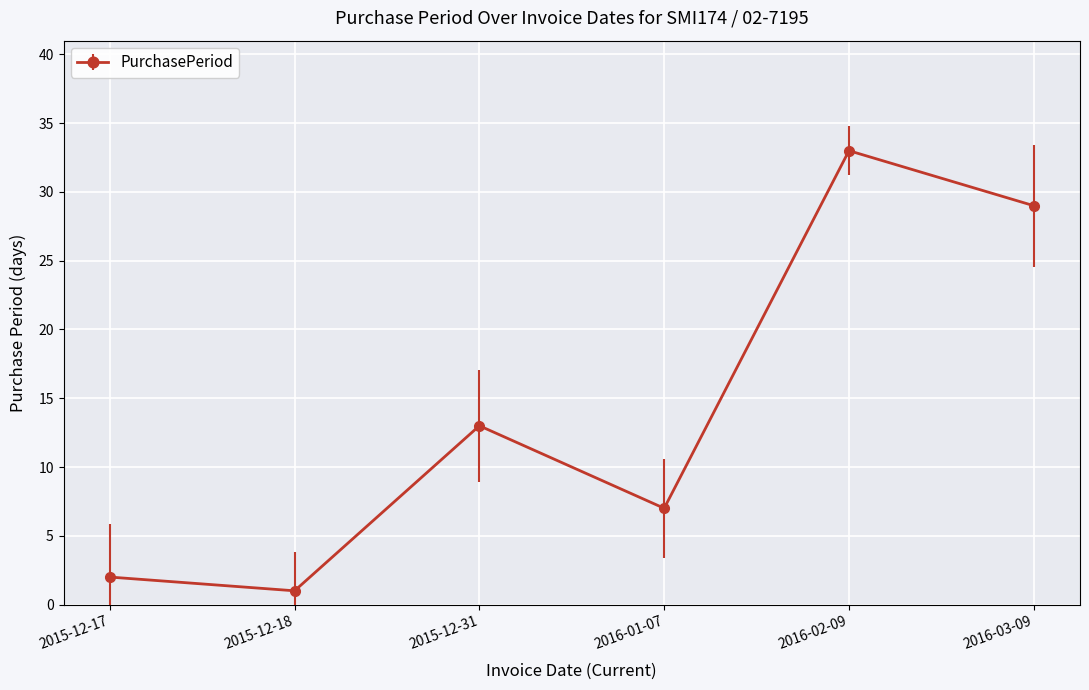

Rank the categories by value from highest to lowest.

2016-02-09, 2016-03-09, 2015-12-31, 2016-01-07, 2015-12-17, 2015-12-18